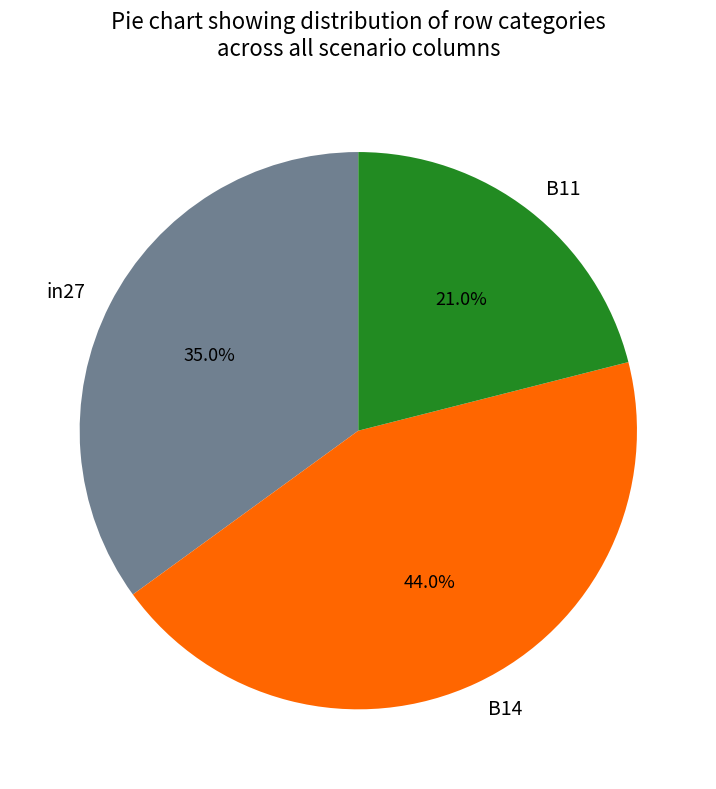

How many slices are in this pie chart?

3